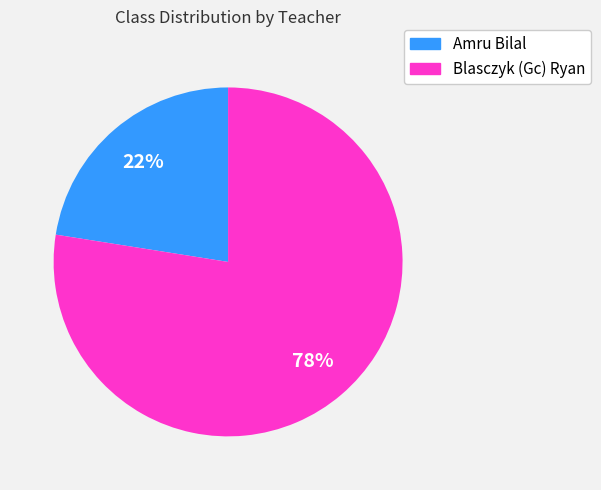

Does Amru Bilal represent more than half of the total?

No